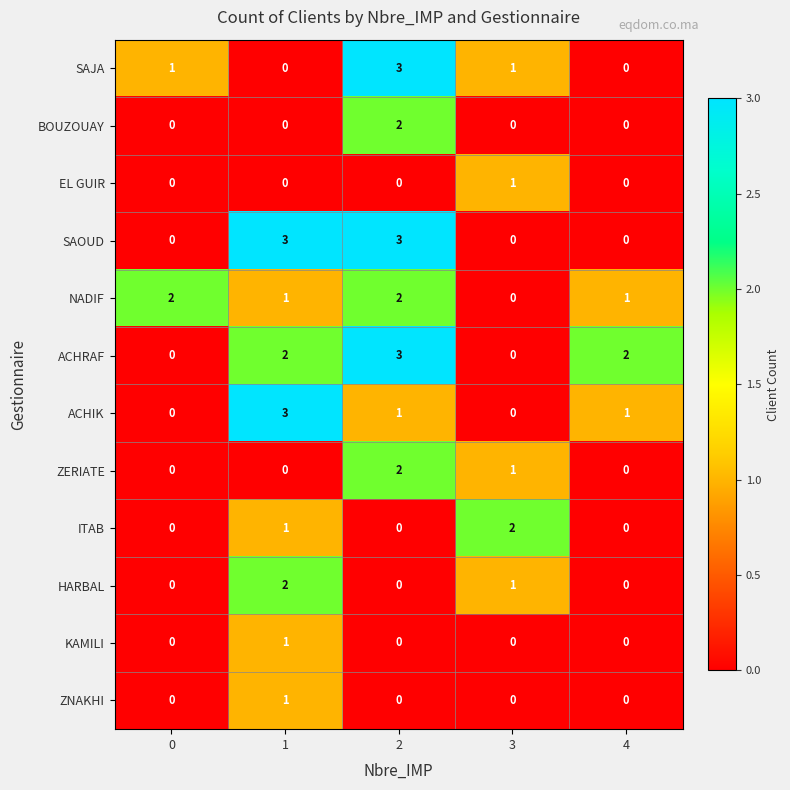

Count the SAOUD values in the range 0 to 3.

5